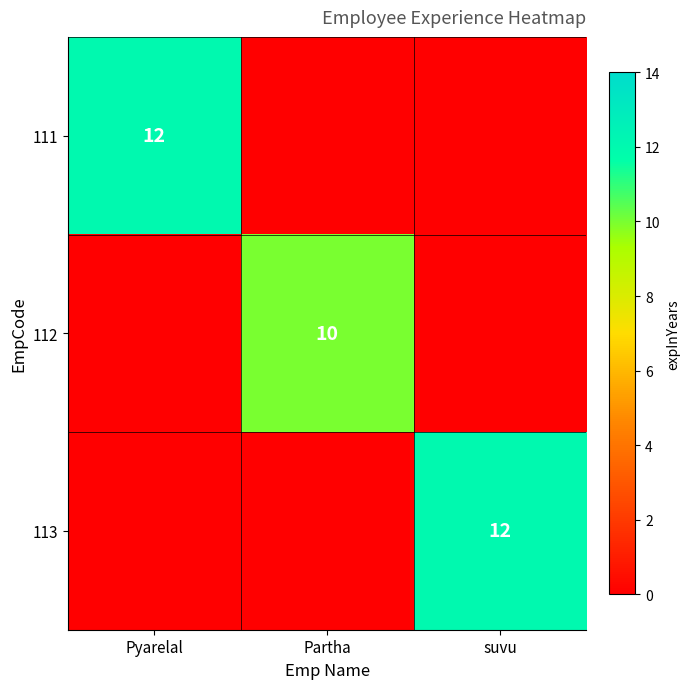

The 112 series shows 10 at Partha. True or false?

True